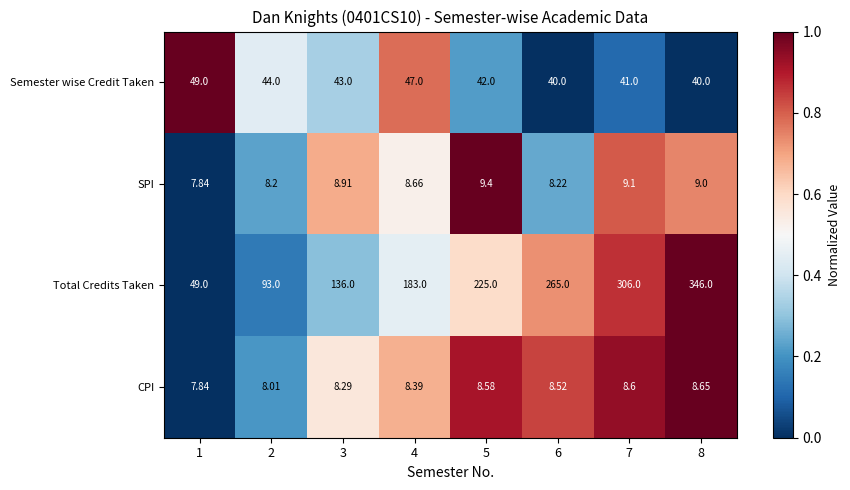

Rank the series by their maximum value, from highest to lowest.

Total Credits Taken, Semester wise Credit Taken, SPI, CPI